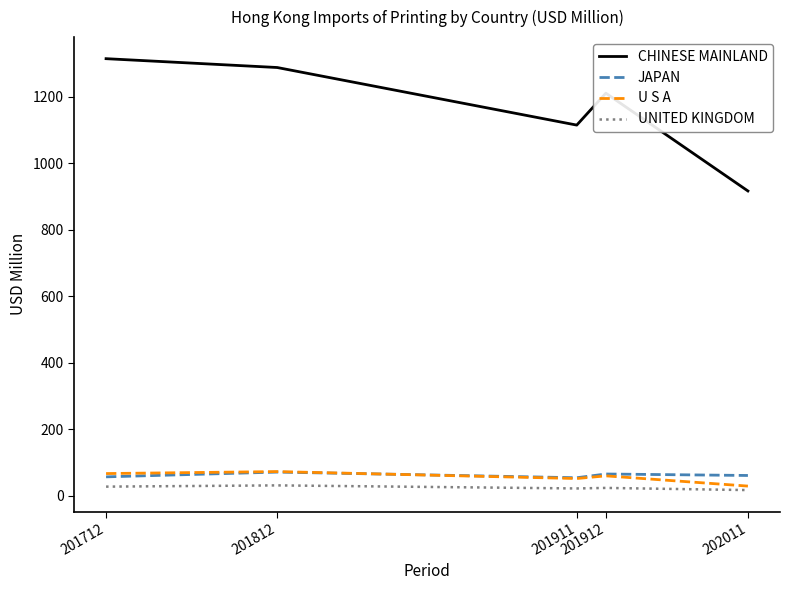

Is it true that CHINESE MAINLAND equals 1314.0 at 201712?

True